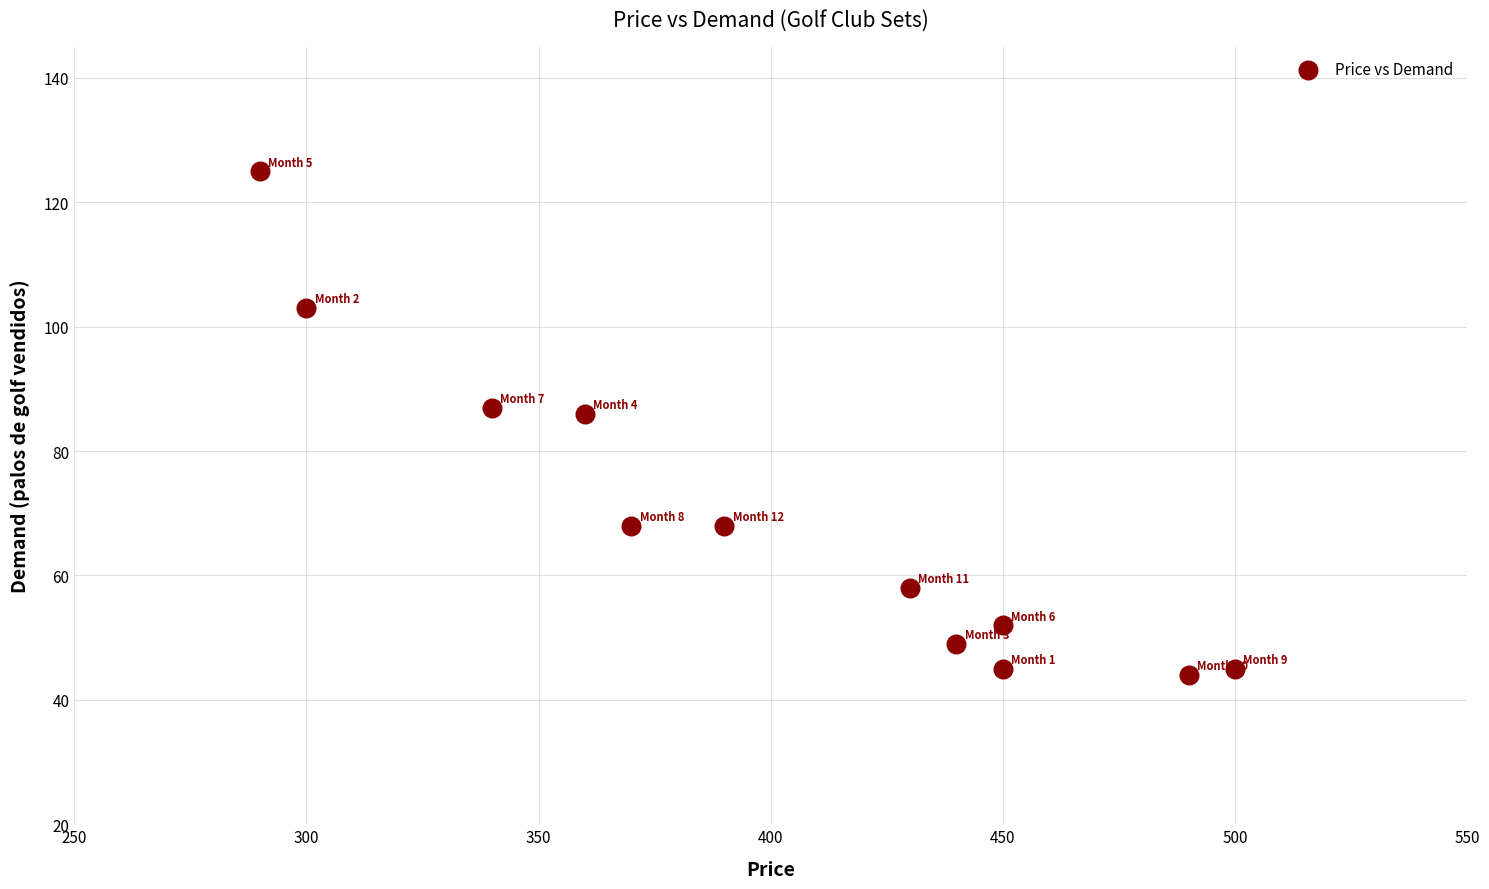

What is the range of Y values (max minus min)?

81